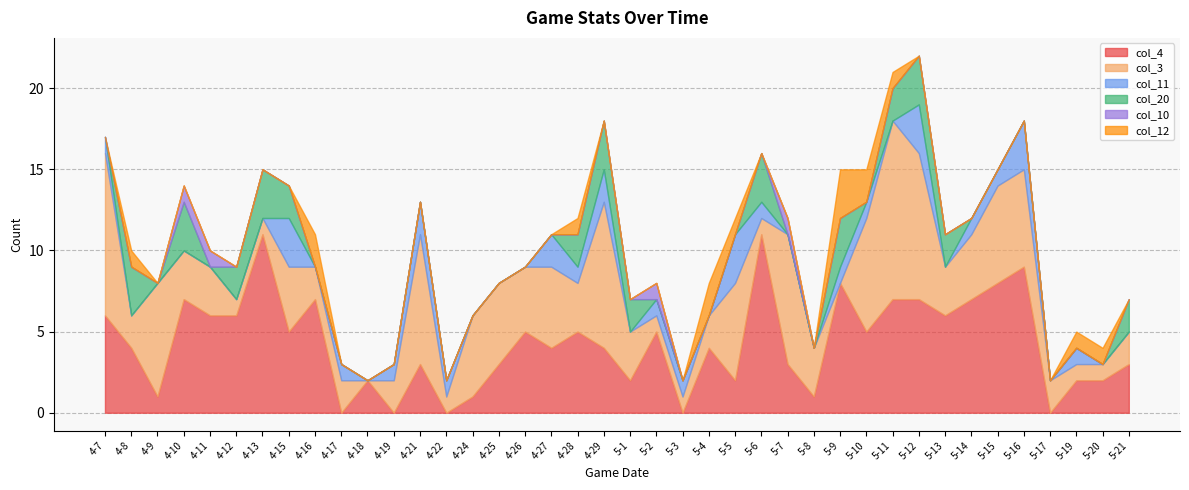

At how many categories does at least one series exceed 7?

11